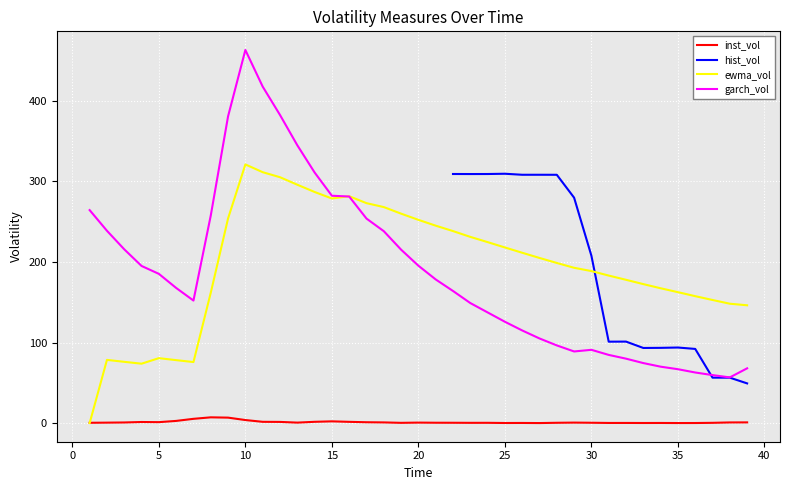

At how many categories does at least one series exceed 96?

39